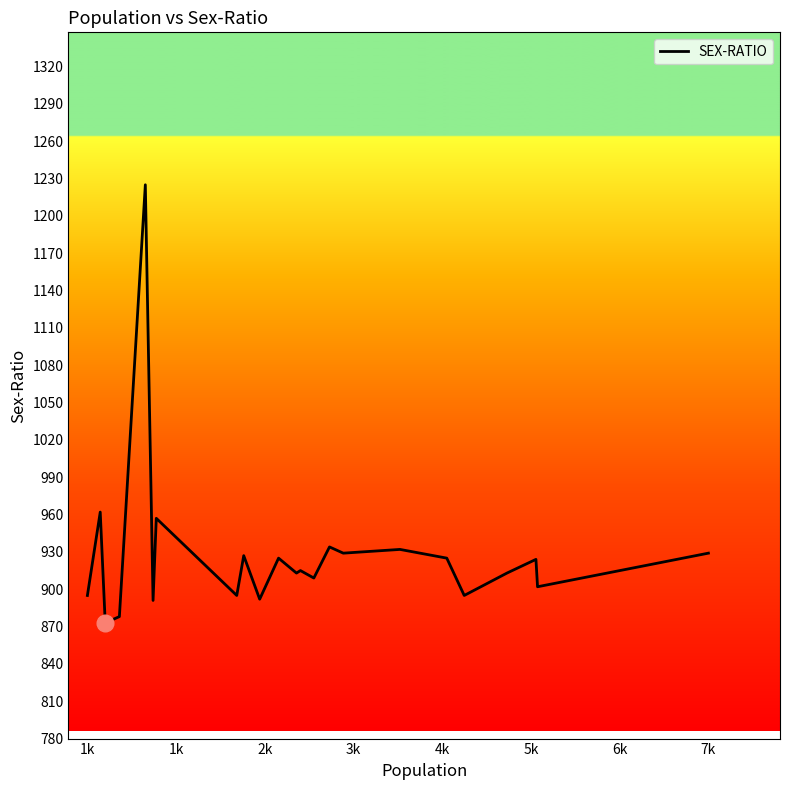

What is the difference between the maximum and minimum values?

352